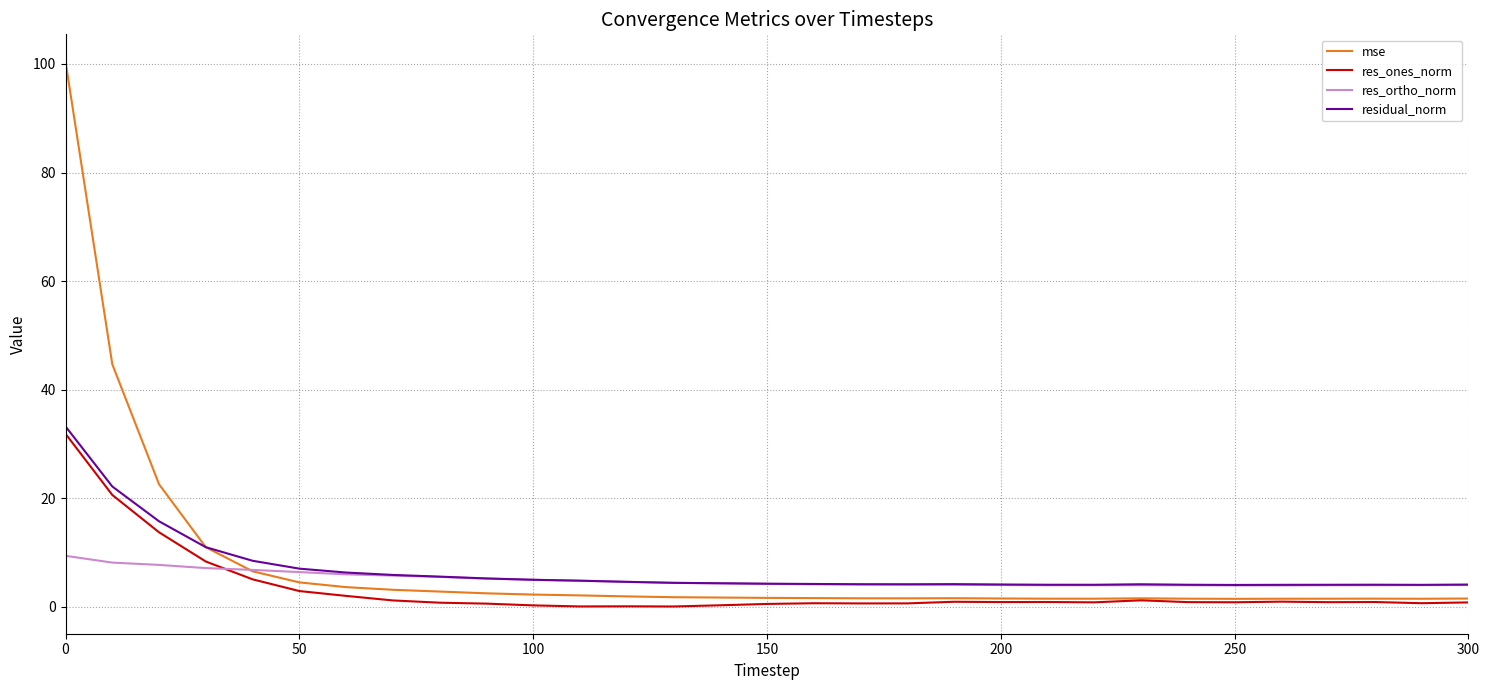

What is the maximum value shown in the chart?

100.4